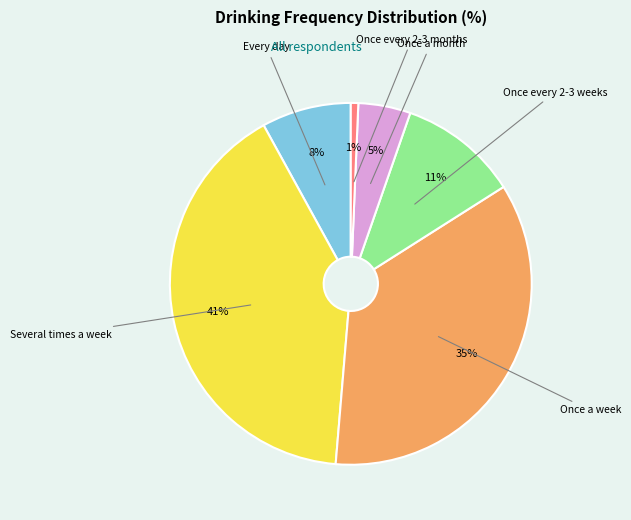

To the nearest percent, what is the average slice percentage?

17%